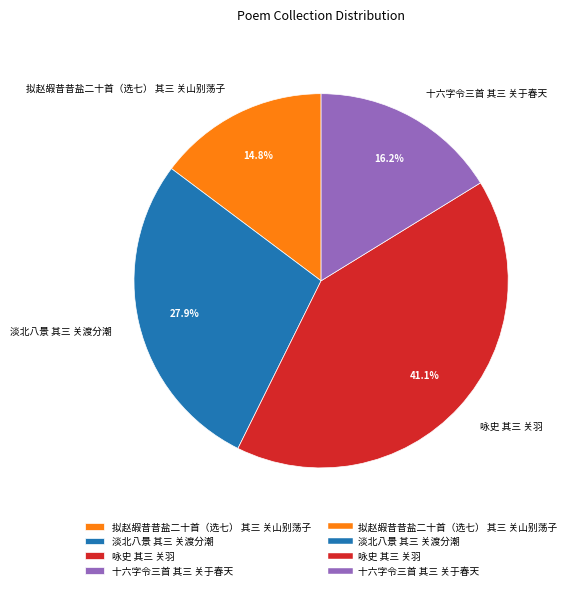

To the nearest percent, what is the difference between the 咏史 其三 关羽 and 十六字令三首 其三 关于春天 slice percentages?

25%